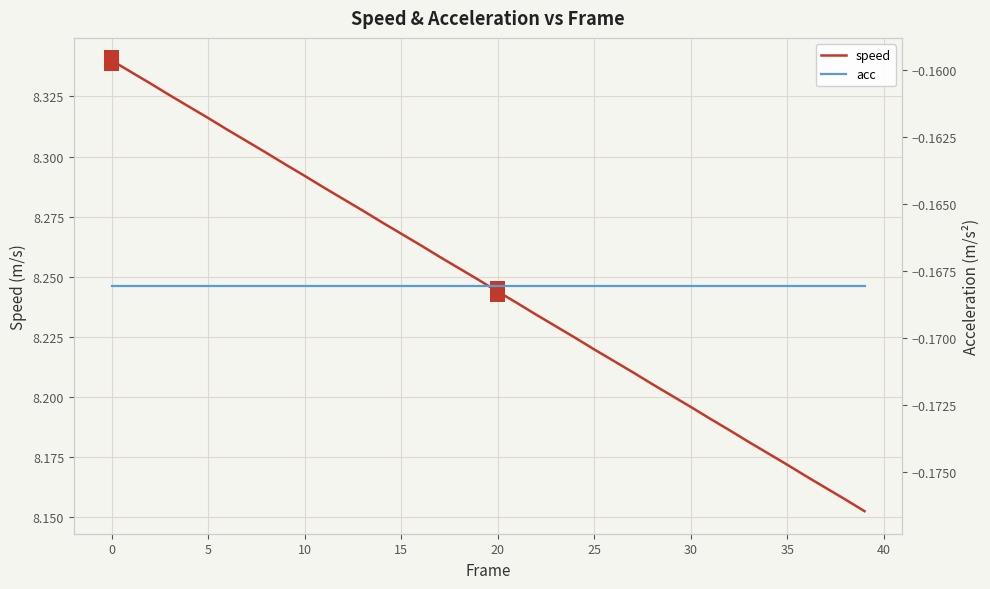

What is the label of the 31st point from the left?

30